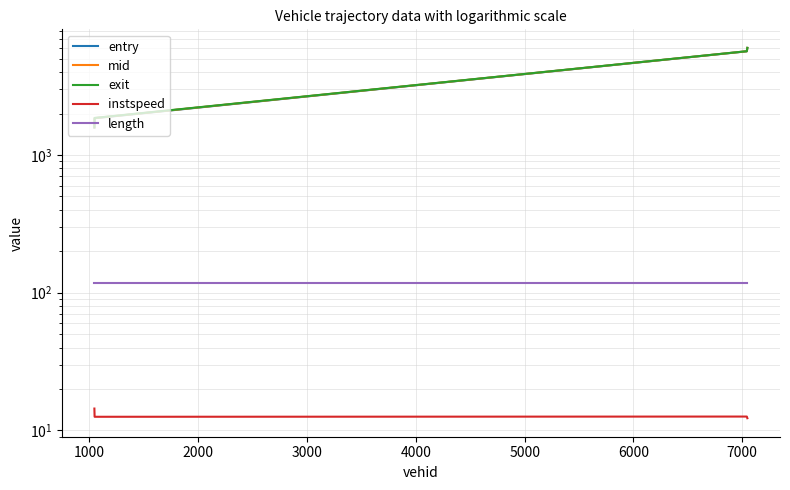

How many values in the exit series exceed 5676?

2